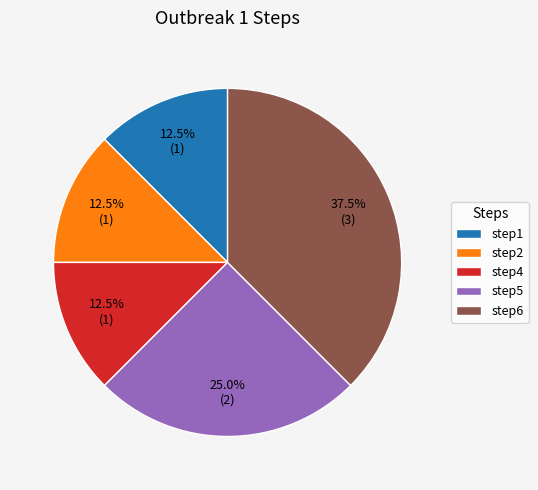

What portion of the pie excludes step1?

87.5%